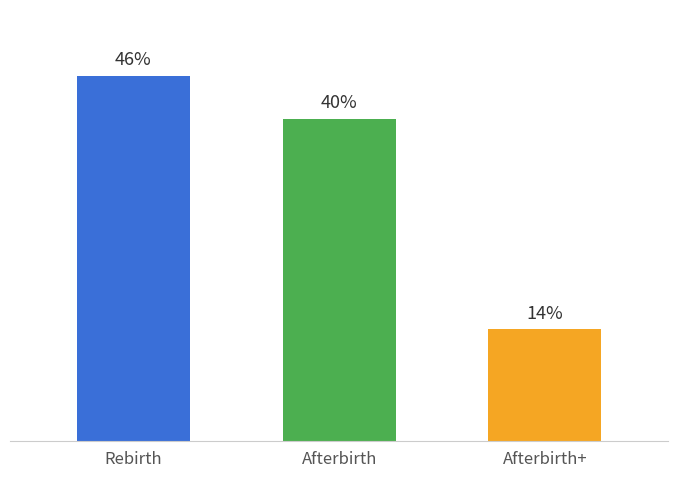

Approximately how many times larger is the value at Afterbirth+ compared to Rebirth?

0.3